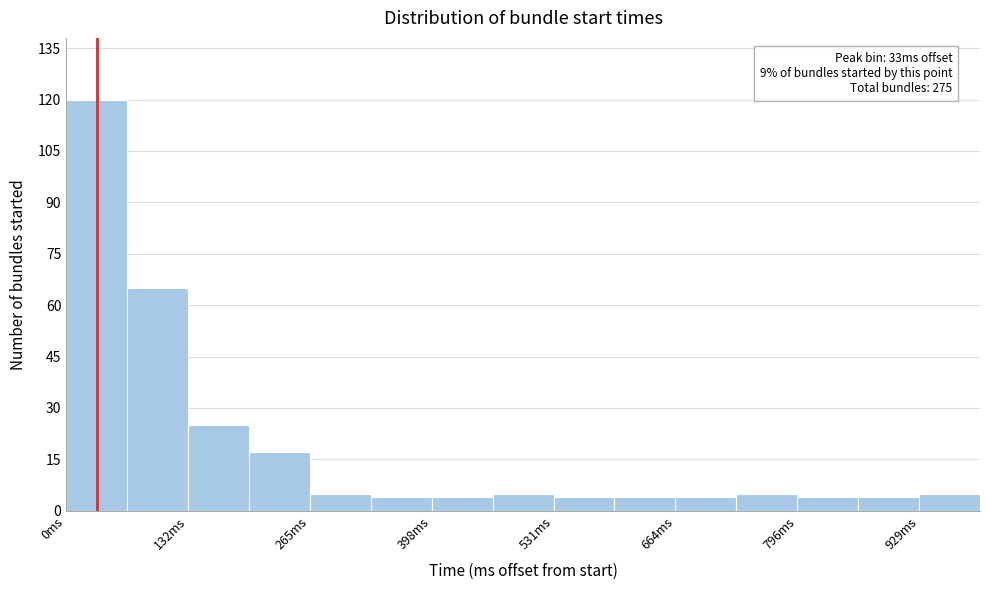

Around what value on the x-axis is the tallest bar? Give the approximate position of its centre, as read against the axis.

40